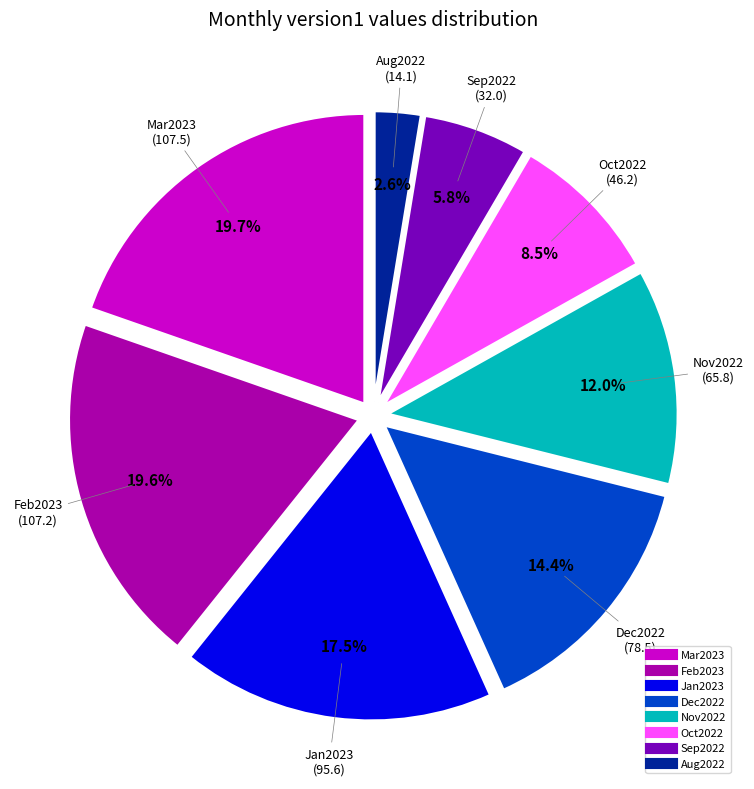

What percentage is NOT represented by Jan2023?

82.5%